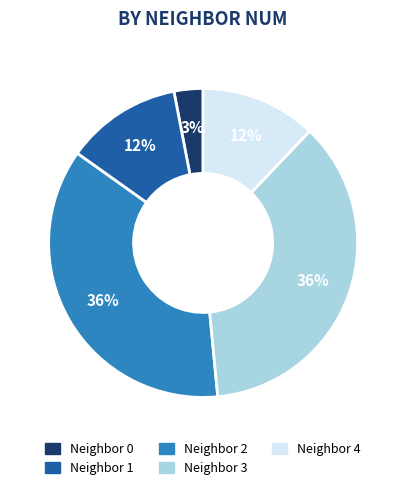

Does any single category account for the majority?

No